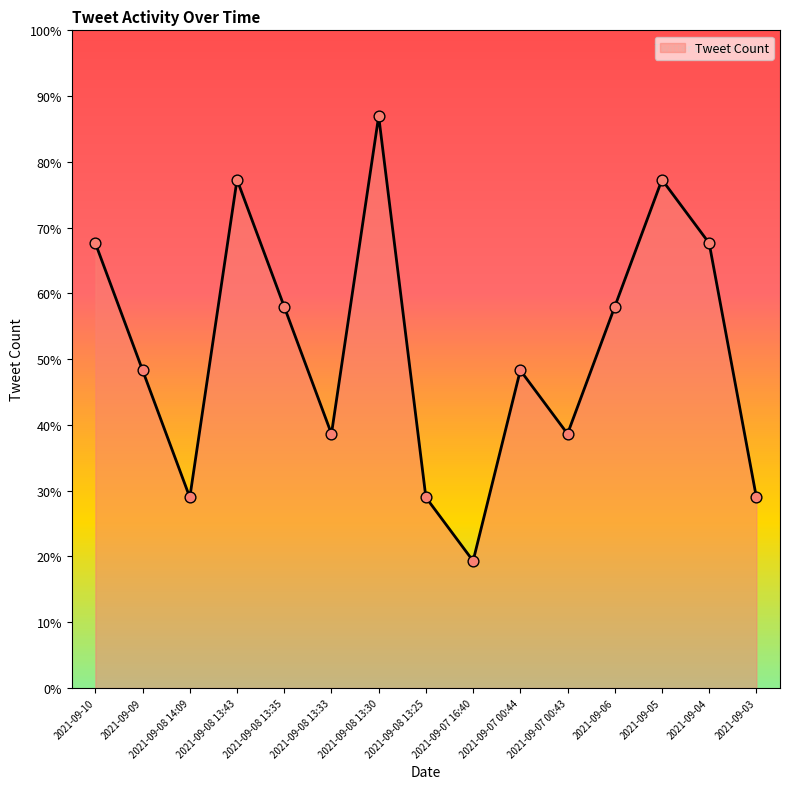

Which has a higher value, 2021-09-07 00:44 or 2021-09-08 13:43?

2021-09-08 13:43